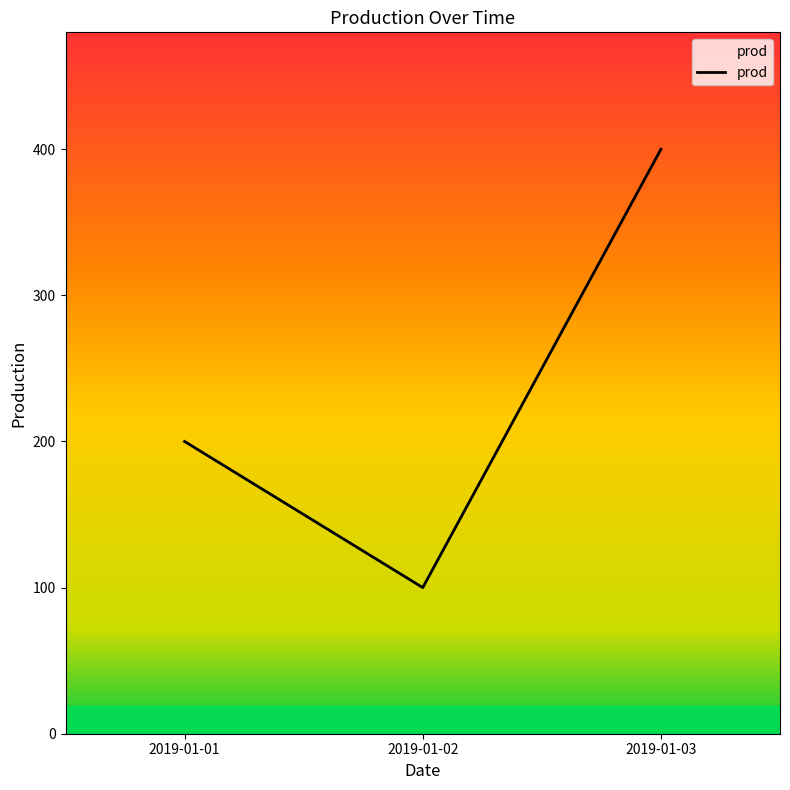

What is the sum of all values?

700